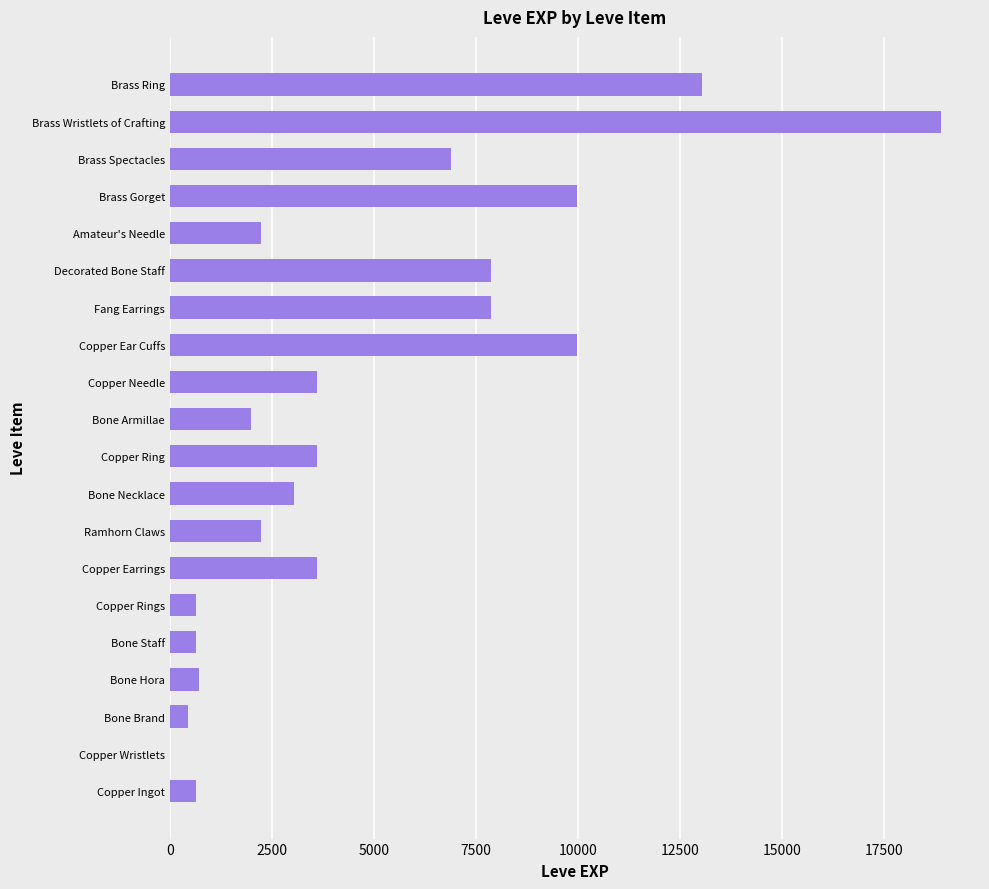

Is it true that the value at Bone Necklace is 4836?

False